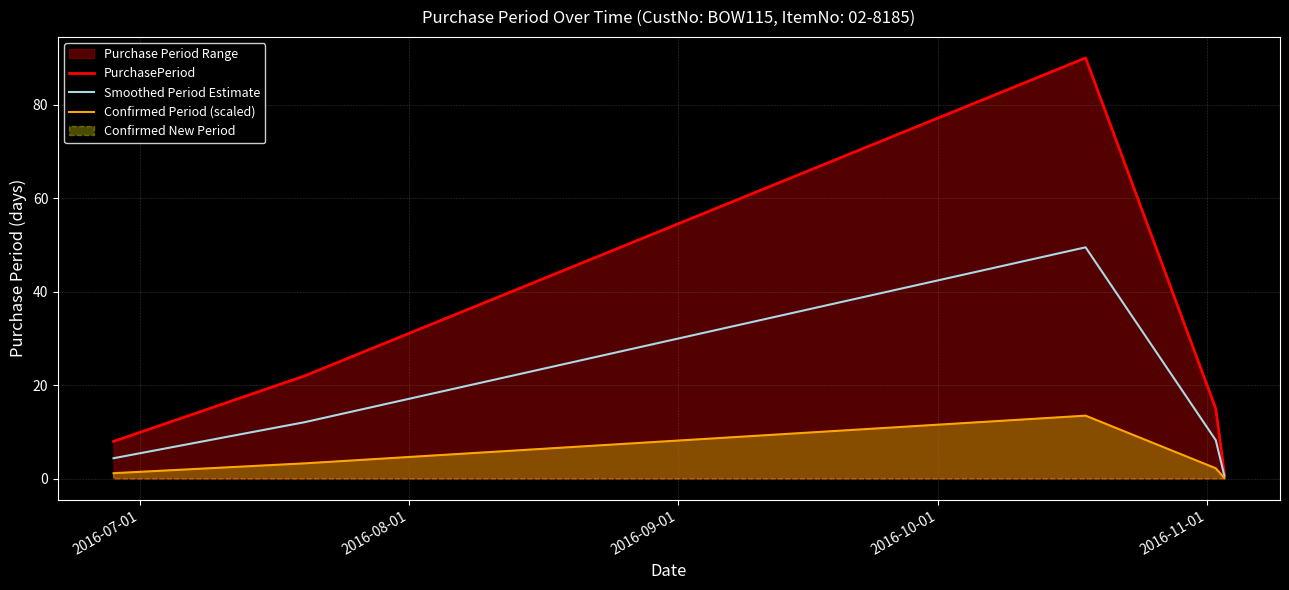

What is the difference between the maximum and second lowest values in the Confirmed Period (scaled) series?

12.3